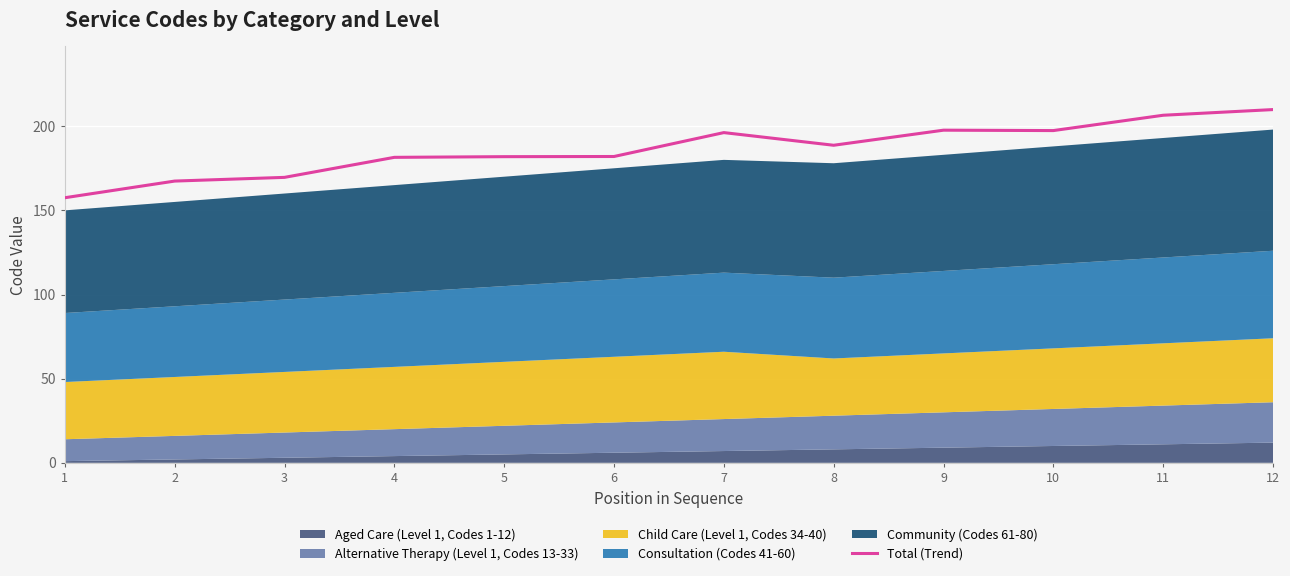

What is the smallest value displayed?

157.5